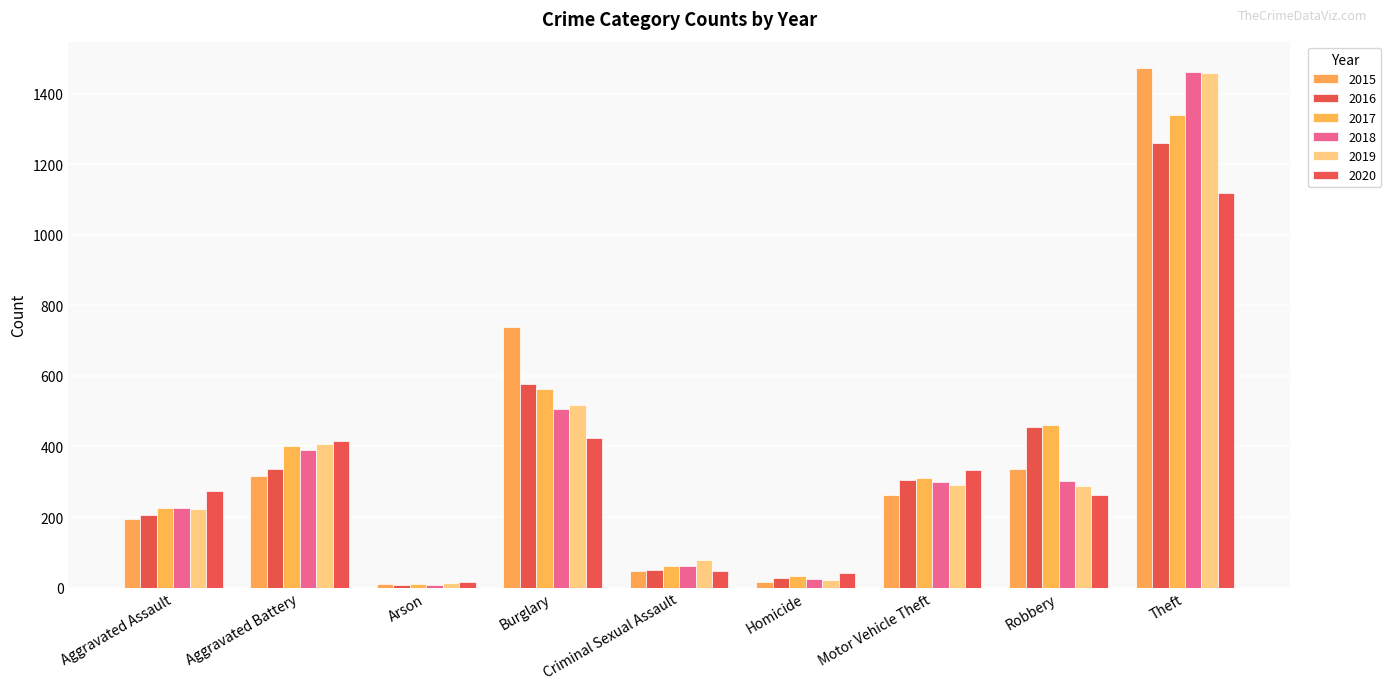

Reading left to right, what are all the values shown in this chart?

2015: Aggravated Assault=194	Aggravated Battery=316	Arson=9	Burglary=738	Criminal Sexual Assault=46	Homicide=15	Motor Vehicle Theft=263	Robbery=337	Theft=1474
2016: Aggravated Assault=206	Aggravated Battery=336	Arson=7	Burglary=576	Criminal Sexual Assault=50	Homicide=26	Motor Vehicle Theft=304	Robbery=454	Theft=1259
2017: Aggravated Assault=225	Aggravated Battery=400	Arson=10	Burglary=562	Criminal Sexual Assault=62	Homicide=33	Motor Vehicle Theft=312	Robbery=460	Theft=1339
2018: Aggravated Assault=225	Aggravated Battery=389	Arson=7	Burglary=506	Criminal Sexual Assault=60	Homicide=25	Motor Vehicle Theft=298	Robbery=301	Theft=1461
2019: Aggravated Assault=223	Aggravated Battery=407	Arson=12	Burglary=517	Criminal Sexual Assault=77	Homicide=22	Motor Vehicle Theft=290	Robbery=287	Theft=1459
2020: Aggravated Assault=273	Aggravated Battery=416	Arson=17	Burglary=425	Criminal Sexual Assault=48	Homicide=41	Motor Vehicle Theft=333	Robbery=263	Theft=1120